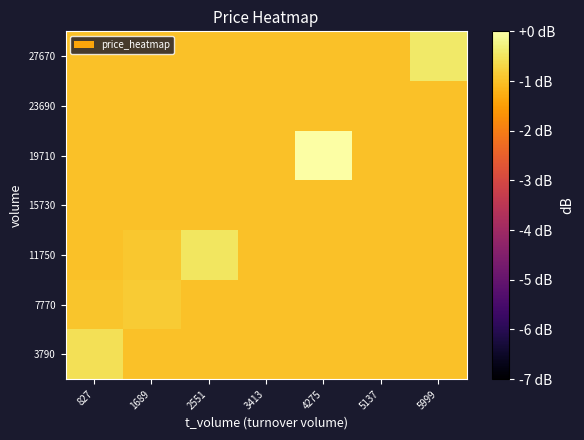

Reading left to right, what are all the values shown in this chart?

3790: 827=-0.6	1689=-1.0	2551=-1.0	3413=-1.0	4275=-1.0	5137=-1.0	5999=-1.0
7770: 827=-0.9	1689=-0.9	2551=-1.0	3413=-1.0	4275=-1.0	5137=-1.0	5999=-1.0
11750: 827=-1.0	1689=-0.9	2551=-0.5	3413=-1.0	4275=-1.0	5137=-1.0	5999=-1.0
15730: 827=-1.0	1689=-1.0	2551=-1.0	3413=-1.0	4275=-1.0	5137=-1.0	5999=-1.0
19710: 827=-1.0	1689=-1.0	2551=-1.0	3413=-1.0	4275=0.0	5137=-1.0	5999=-1.0
23690: 827=-1.0	1689=-1.0	2551=-1.0	3413=-1.0	4275=-1.0	5137=-1.0	5999=-1.0
27670: 827=-1.0	1689=-1.0	2551=-1.0	3413=-1.0	4275=-1.0	5137=-1.0	5999=-0.4